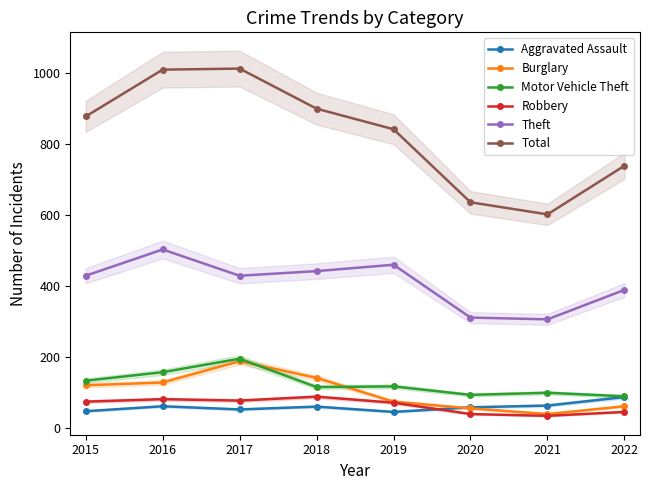

True or false: Total and Aggravated Assault cross at least once.

False